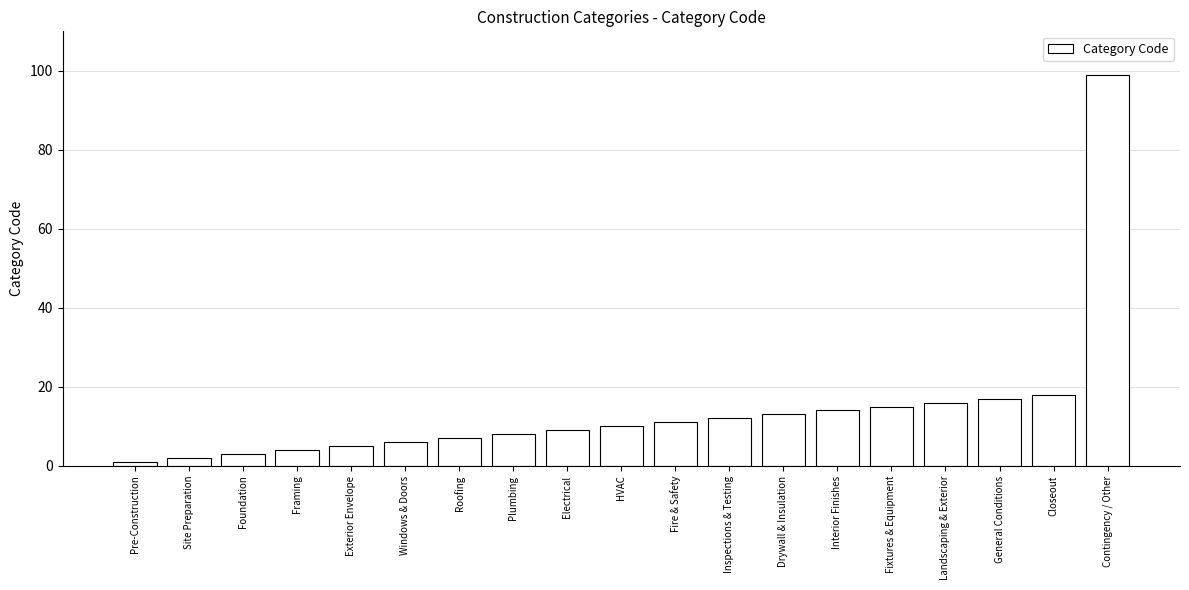

True or false: the data shows 17 at General Conditions.

True